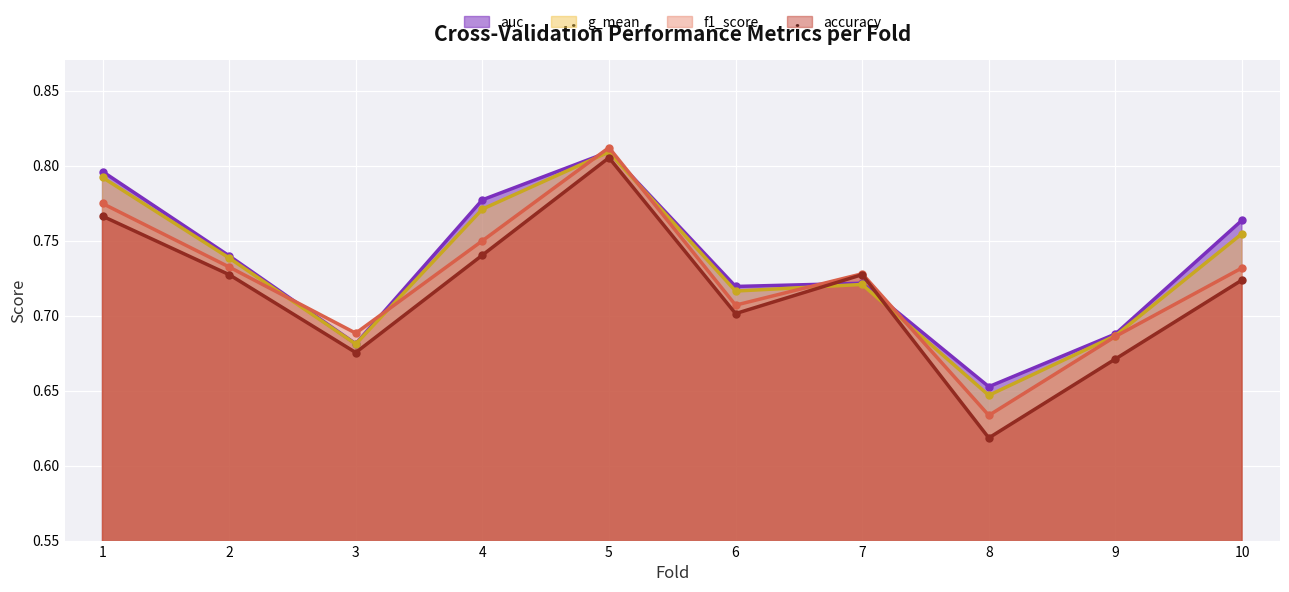

Does the chart display data point markers on the line(s)?

Yes